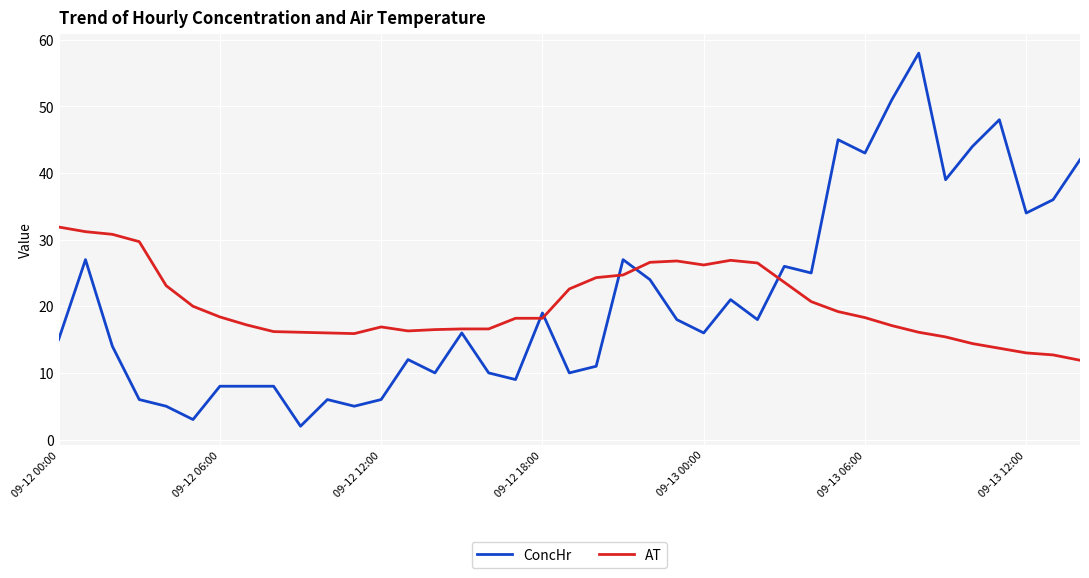

What is the minimum value shown in the chart?

2.0